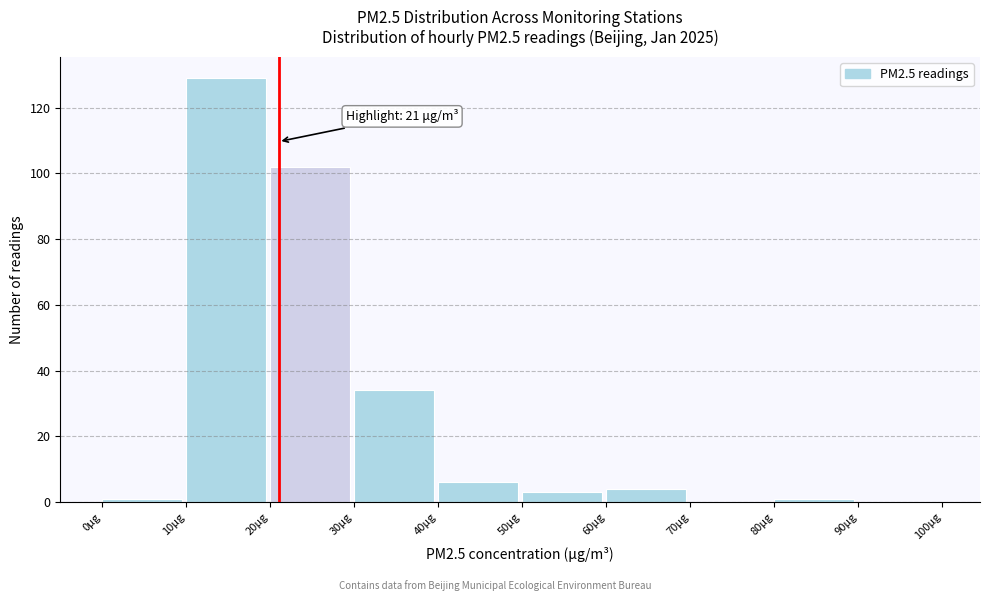

Which range on the x-axis has the tallest bar?

10 to 20